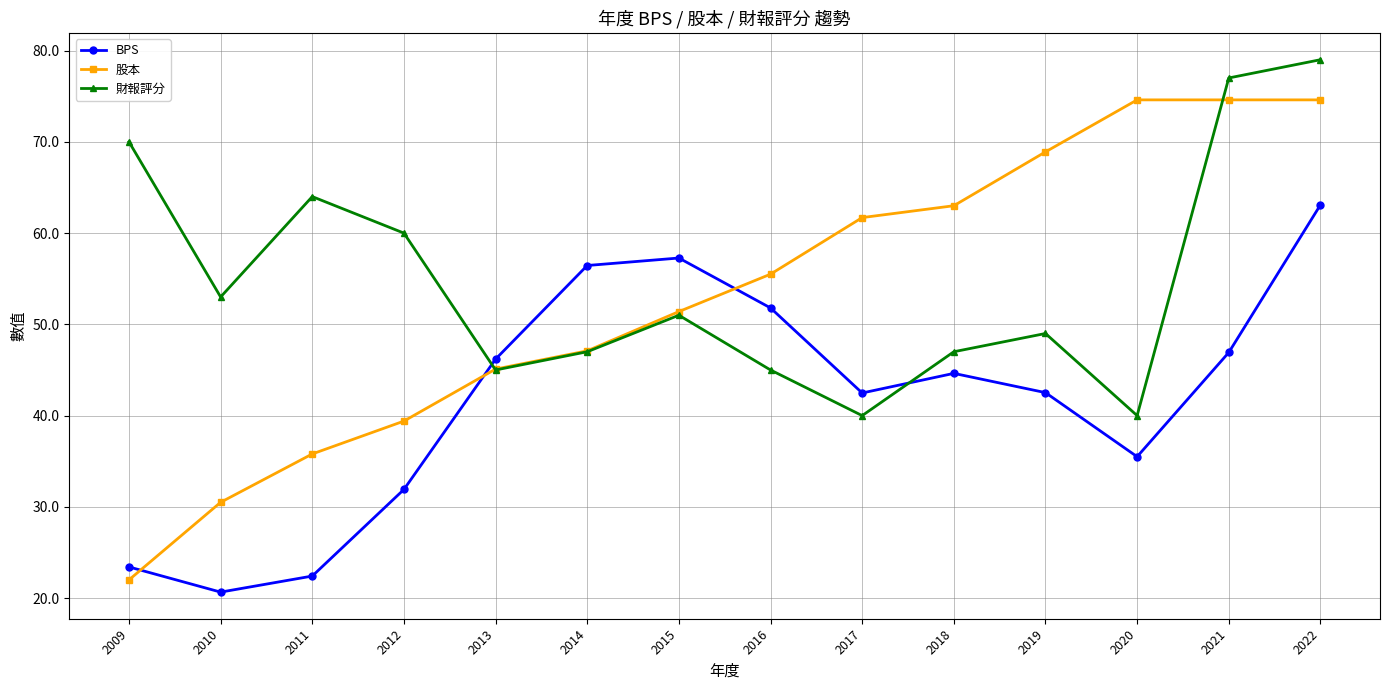

Where is 股本 nearest to the value 48?

2014